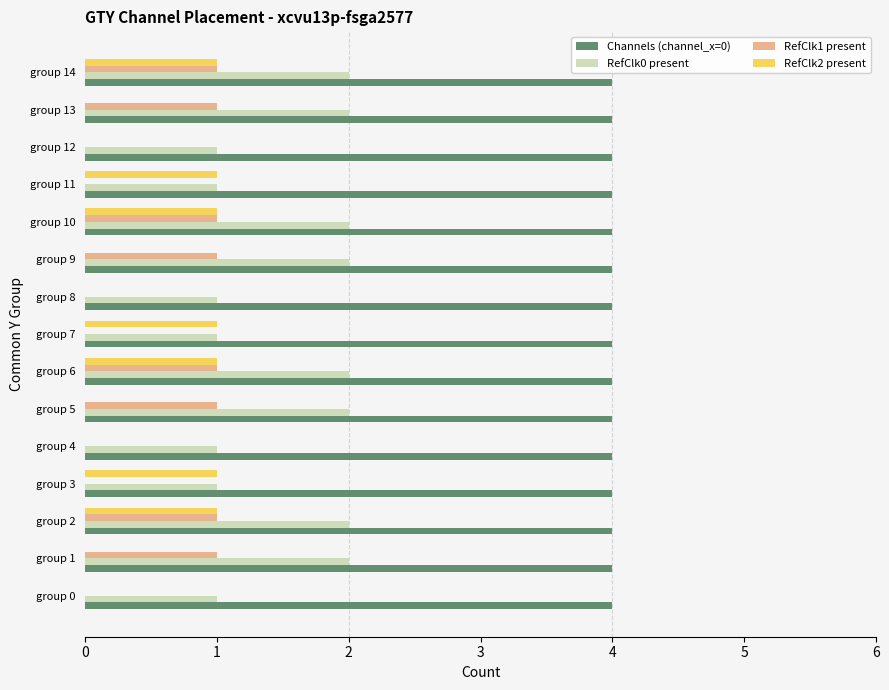

Which series changed the most between group 1 and group 10?

RefClk2 present